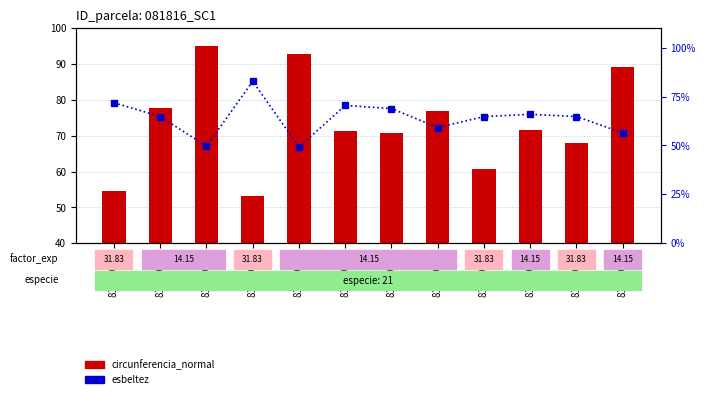

True or false: esbeltez has a value of 88.8 at 81816013.

False